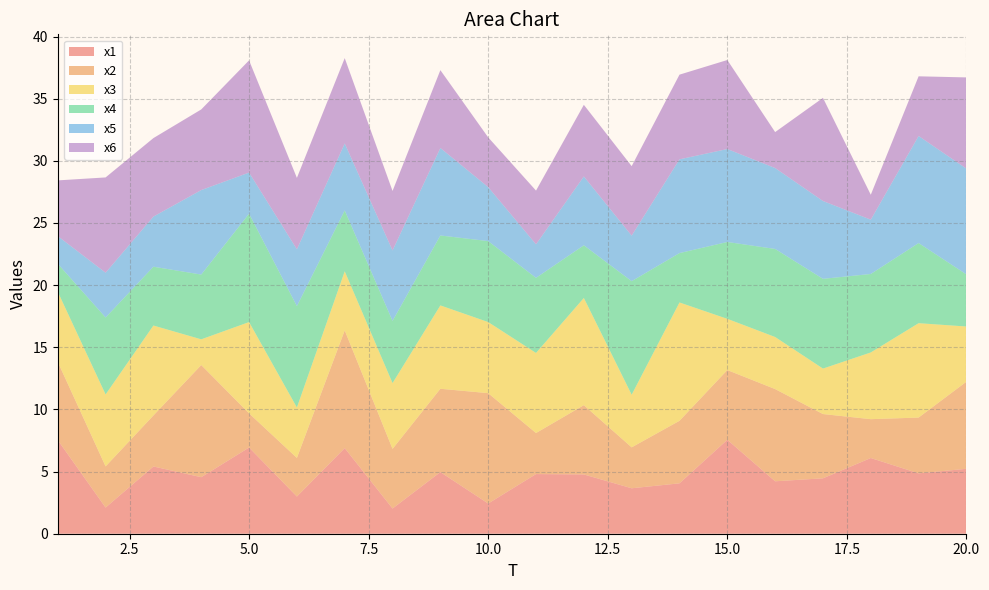

Reading right to left, transcribe all the data shown in this chart.

x1: 5.2	4.9	6.1	4.5	4.2	7.6	4.1	3.7	4.8	4.8	2.4	5.0	2.0	6.9	3.0	6.9	4.5	5.4	2.1	7.5
x2: 7.0	4.5	3.1	5.2	7.4	5.6	5.0	3.3	5.6	3.3	8.9	6.7	4.8	9.5	3.1	2.7	9.0	4.1	3.3	6.3
x3: 4.4	7.6	5.4	3.7	4.2	4.1	9.5	4.2	8.6	6.4	5.7	6.7	5.3	4.7	4.1	7.3	2.1	7.2	5.8	5.6
x4: 4.2	6.4	6.3	7.2	7.1	6.2	4.0	9.1	4.2	6.0	6.5	5.6	5.0	4.9	8.2	8.7	5.2	4.7	6.2	2.3
x5: 8.5	8.6	4.4	6.3	6.5	7.5	7.5	3.7	5.5	2.7	4.3	7.0	5.7	5.4	4.6	3.3	6.8	4.0	3.6	2.2
x6: 7.3	4.8	2.0	8.3	2.9	7.2	6.8	5.6	5.8	4.3	4.0	6.3	4.8	6.9	5.7	9.0	6.5	6.3	7.7	4.5